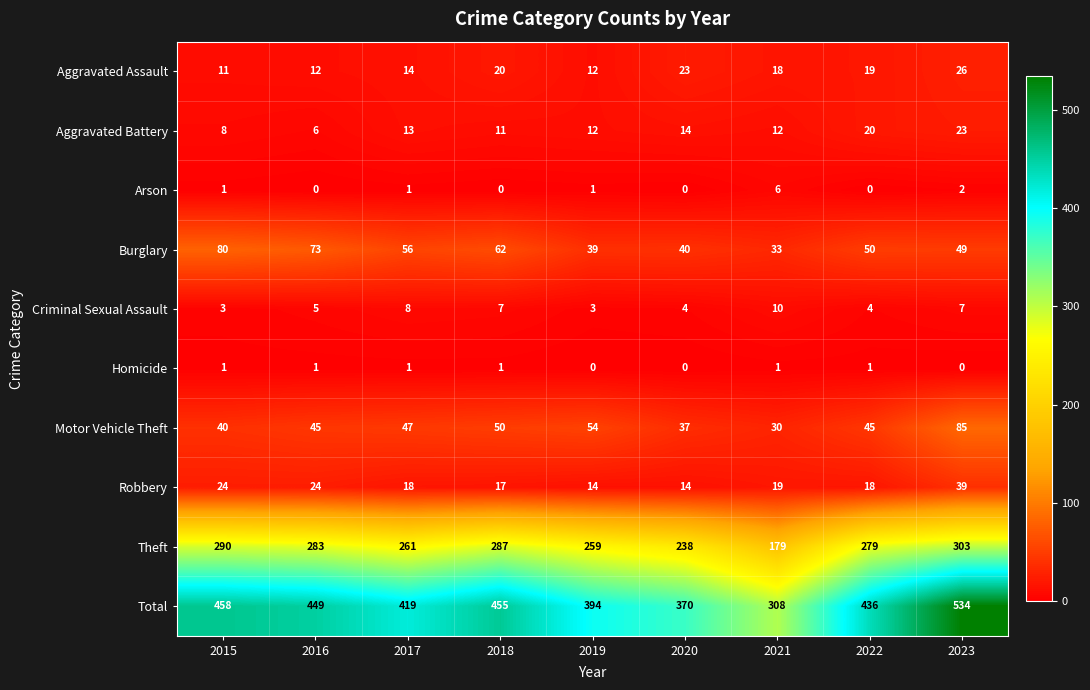

What is the average value of the Criminal Sexual Assault series?

6